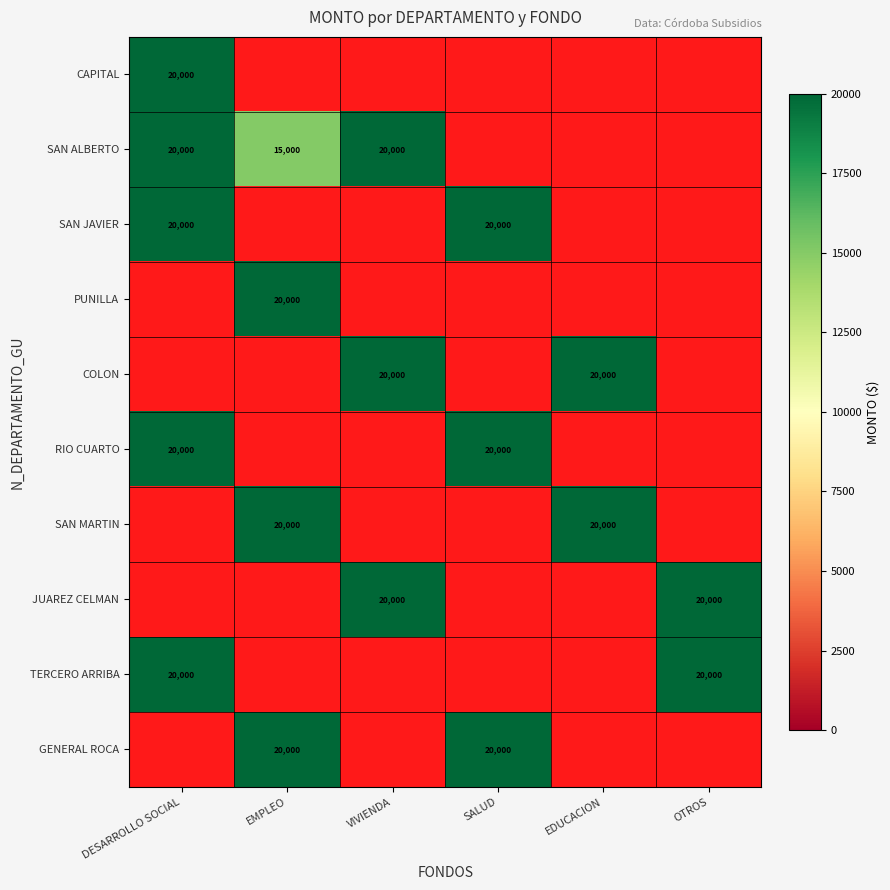

Is it true that TERCERO ARRIBA equals 27183 at OTROS?

False